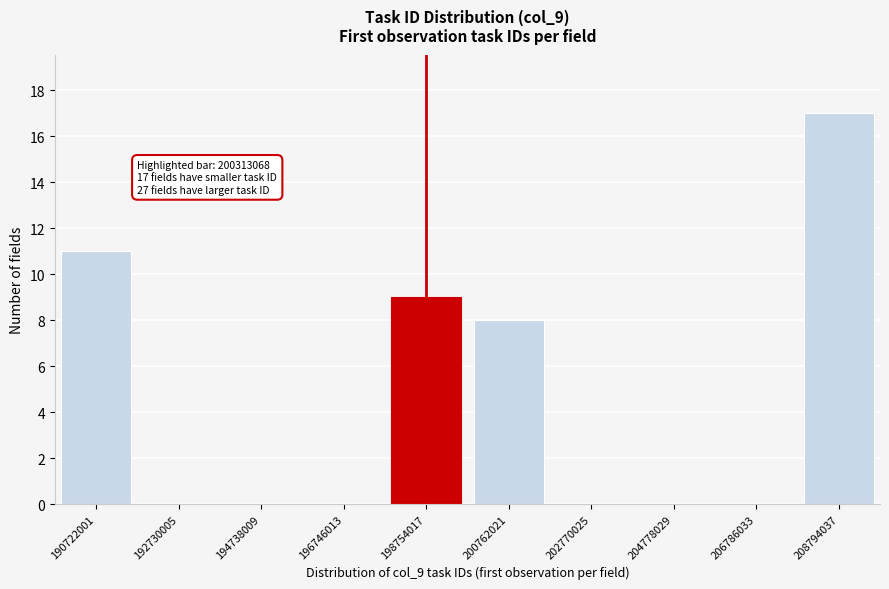

Reading right to left, list all the values displayed in this chart.

208794037=17	206786033=0	204778029=0	202770025=0	200762021=8	198754017=9	196746013=0	194738009=0	192730005=0	190722001=11